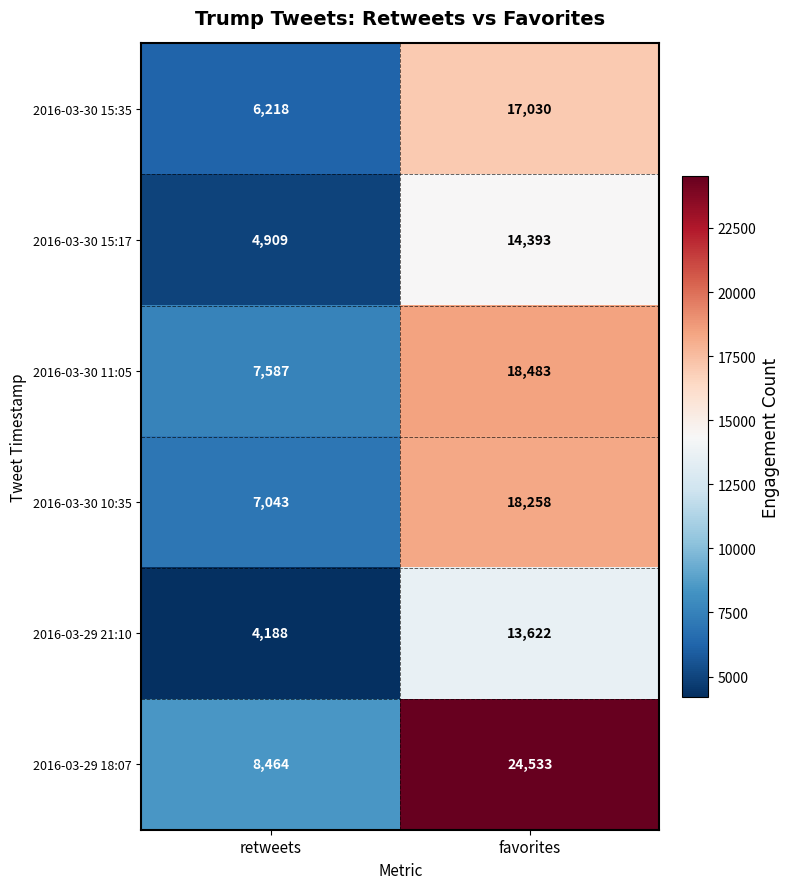

What is the difference between the 2016-03-29 18:07 values at retweets and favorites?

16069